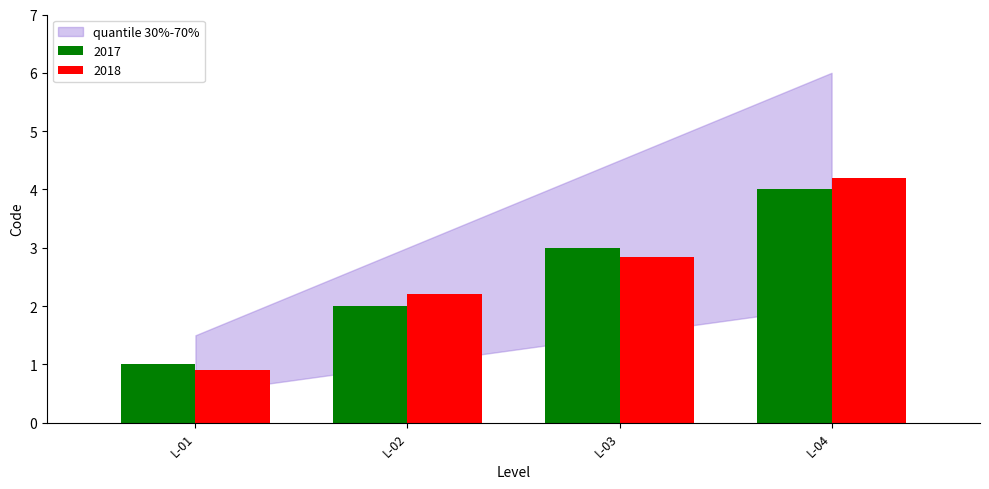

Is it true that 2018 equals 1.6 at L-03?

False